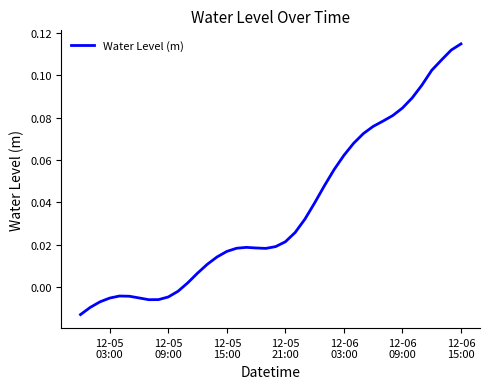

Does the chart have visible grid lines?

No